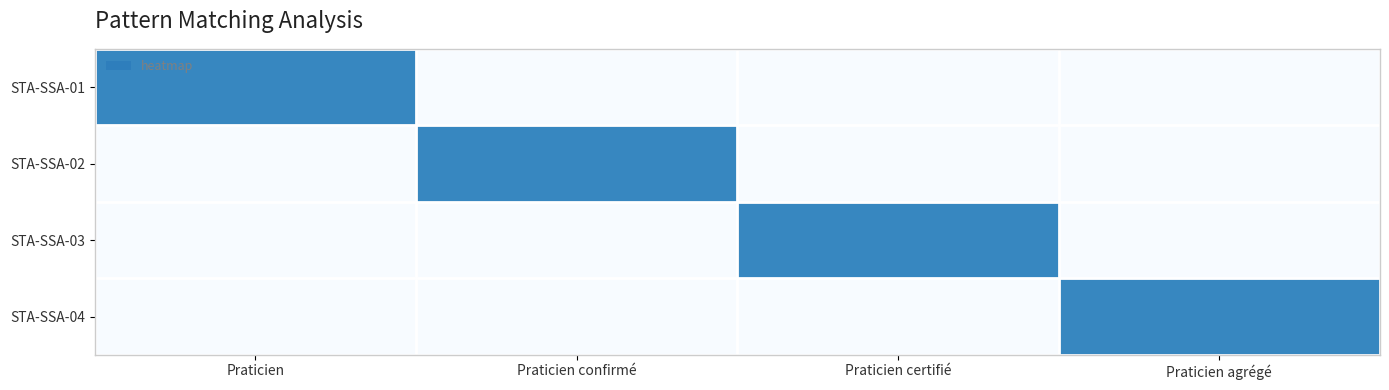

Rank the series by their maximum value, from highest to lowest.

STA-SSA-01, STA-SSA-02, STA-SSA-03, STA-SSA-04